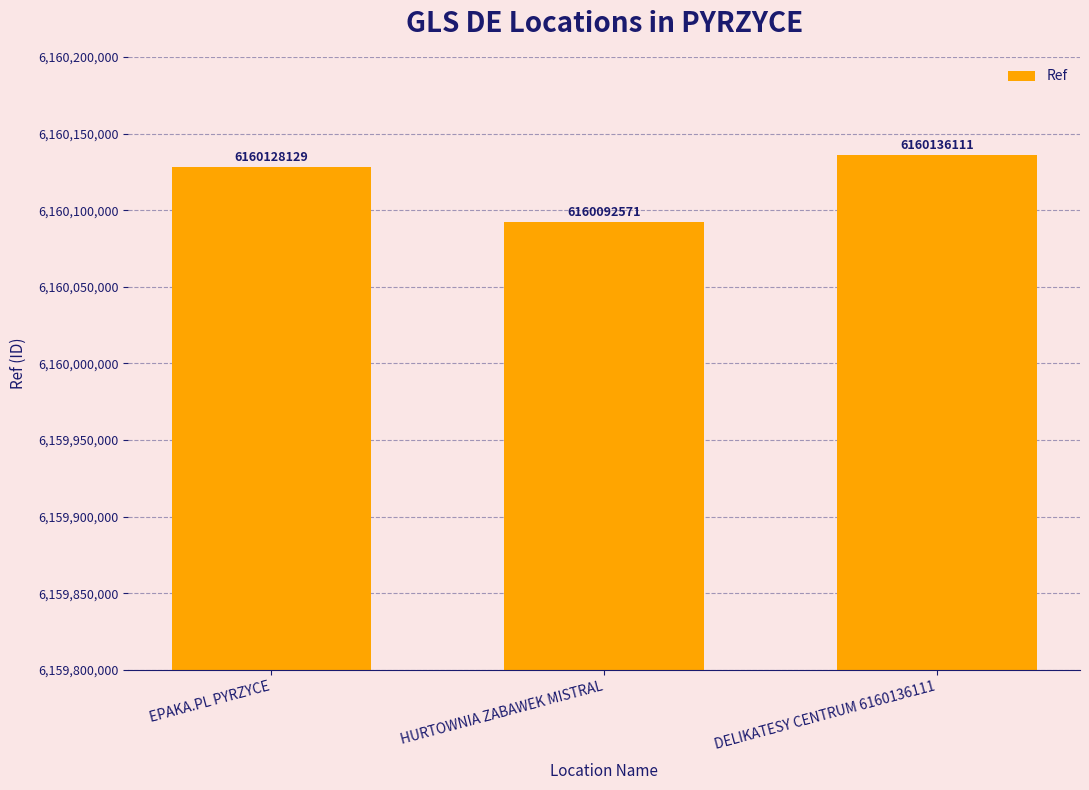

What position from the left is HURTOWNIA ZABAWEK MISTRAL?

2